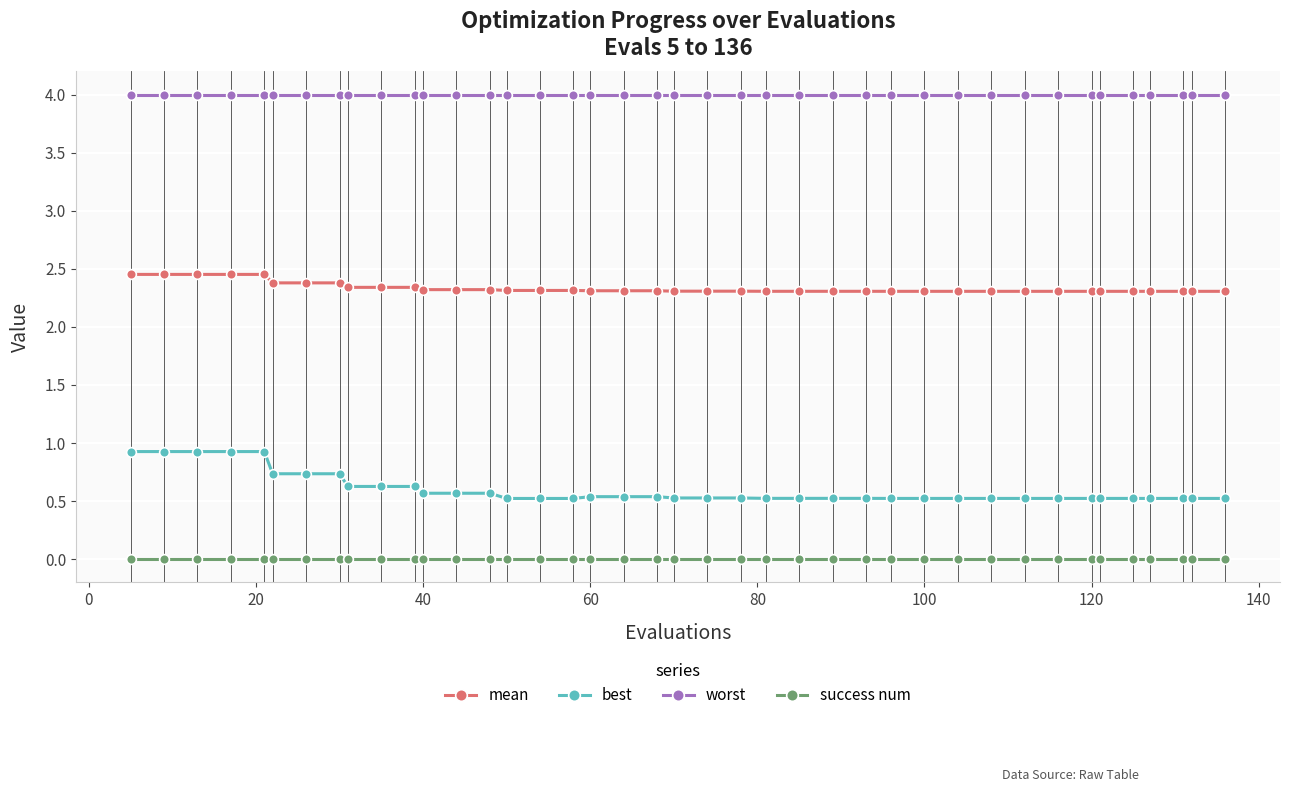

How many lines are shown in the chart?

4